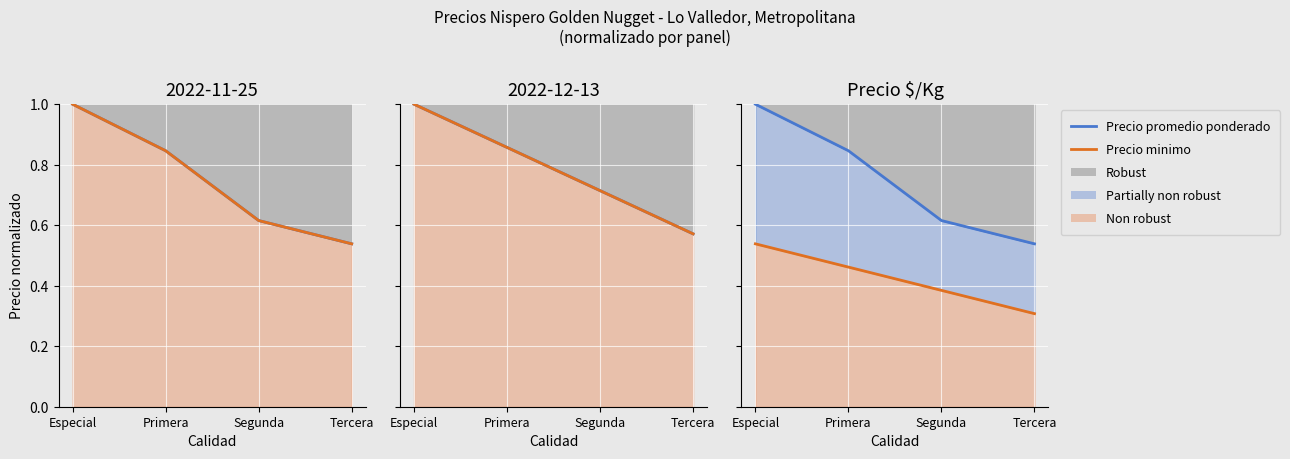

Reading left to right, list all the values displayed in this chart.

Precio promedio ponderado: 1.0	0.8	0.6	0.5
Precio minimo: 0.5	0.5	0.4	0.3